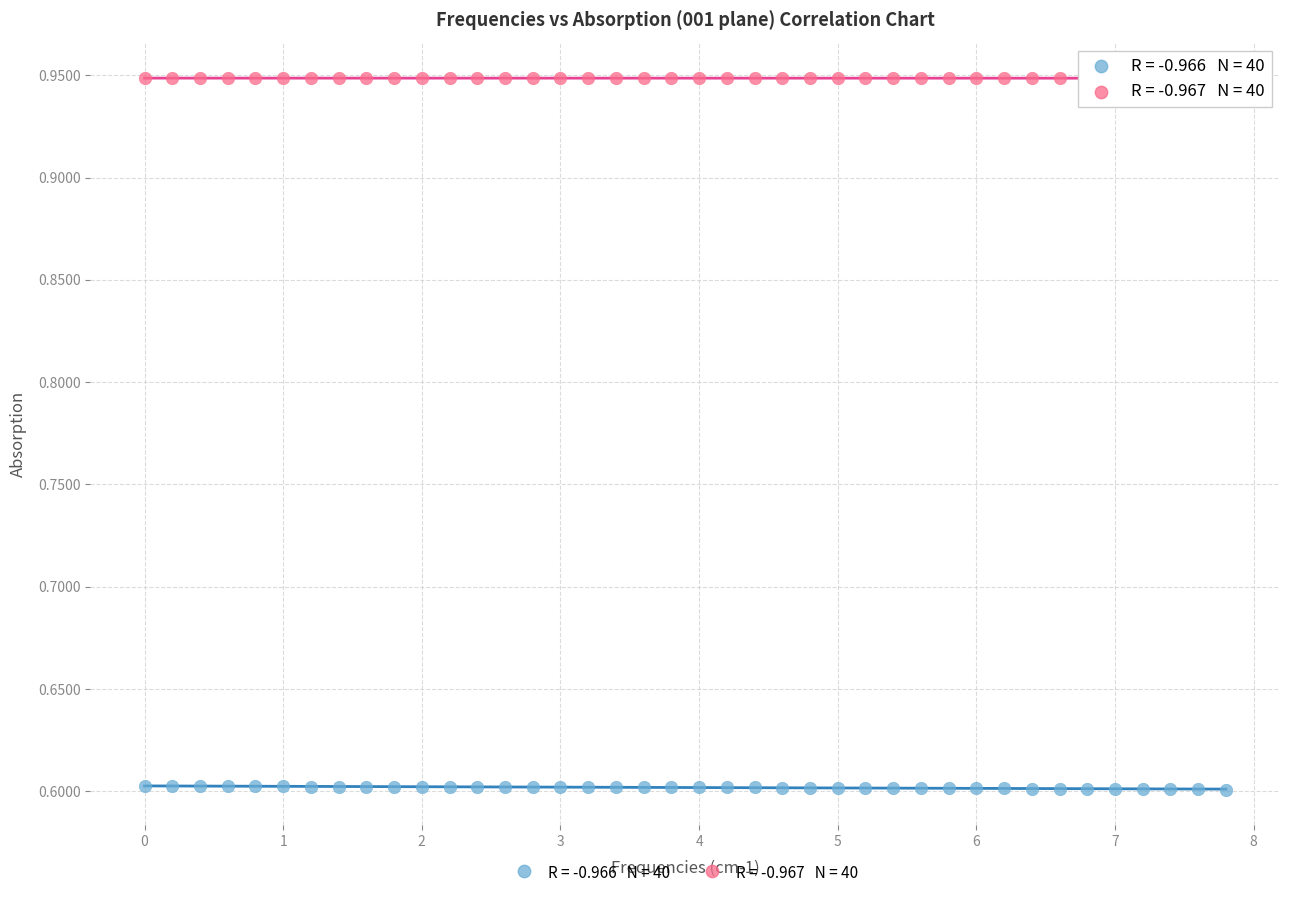

Across all data points, what is the range of Y values (max minus min)?

0.3